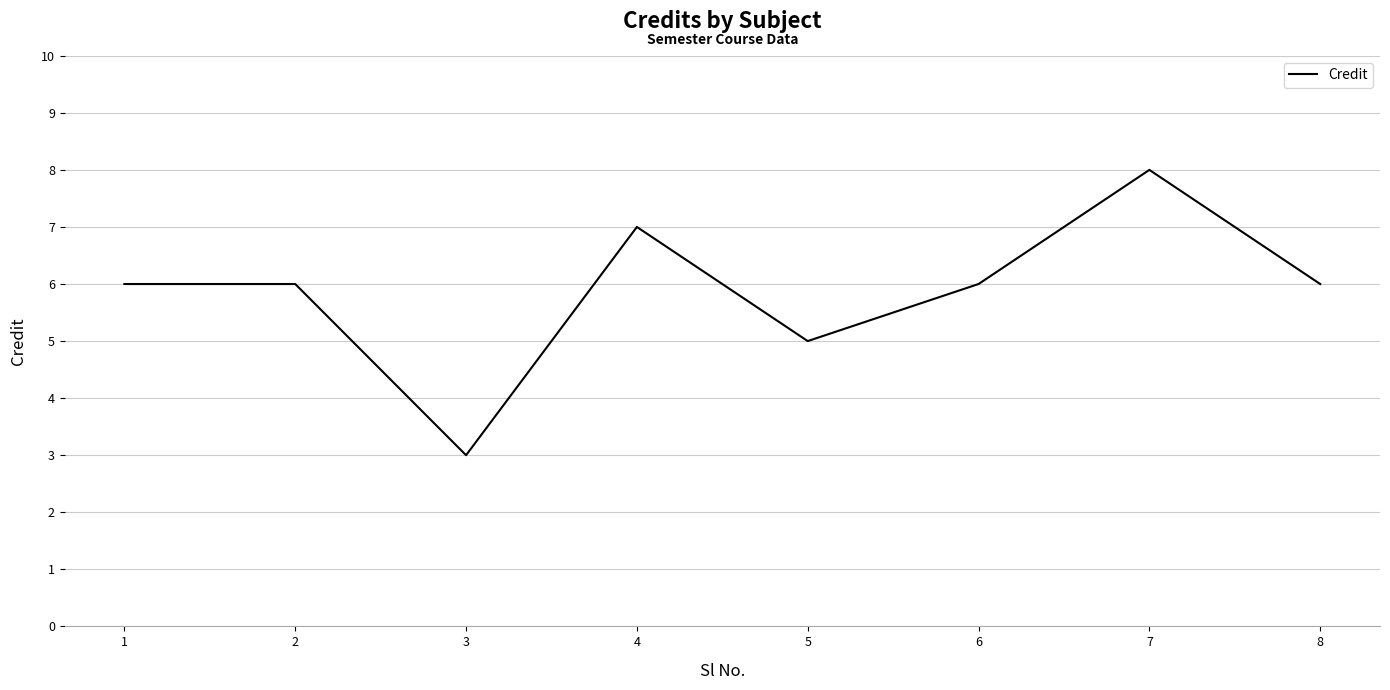

What is the change in value from 3 to 8?

+3